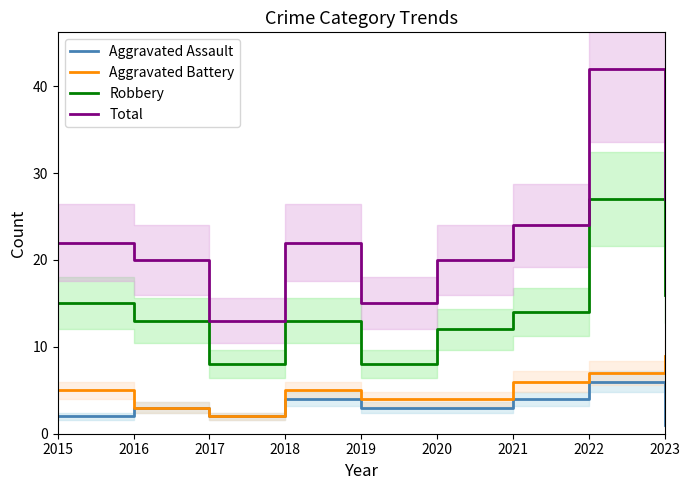

Does the chart display data point markers on the line(s)?

No